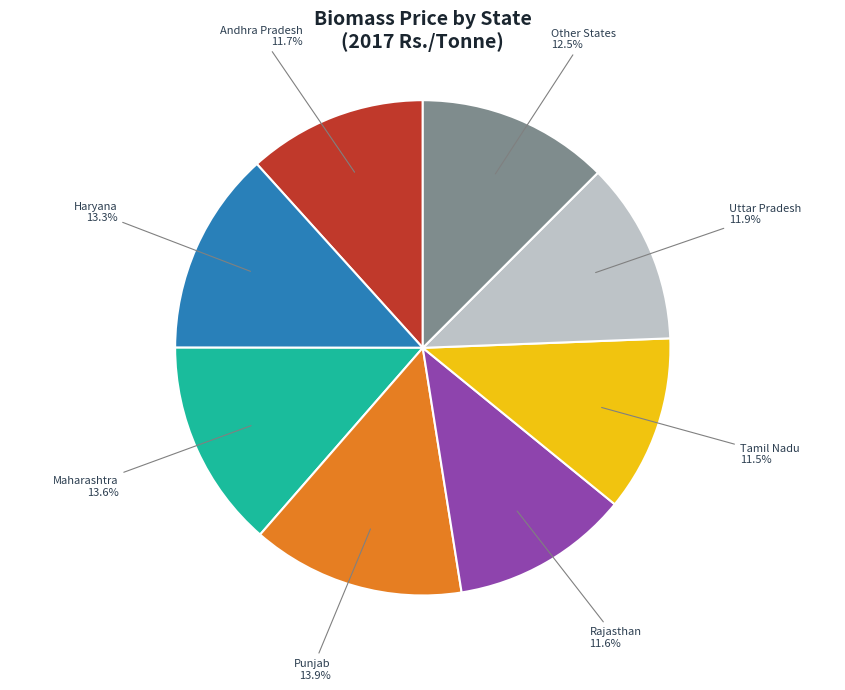

What is the ratio of the value at Rajasthan to the value at Haryana?

0.9